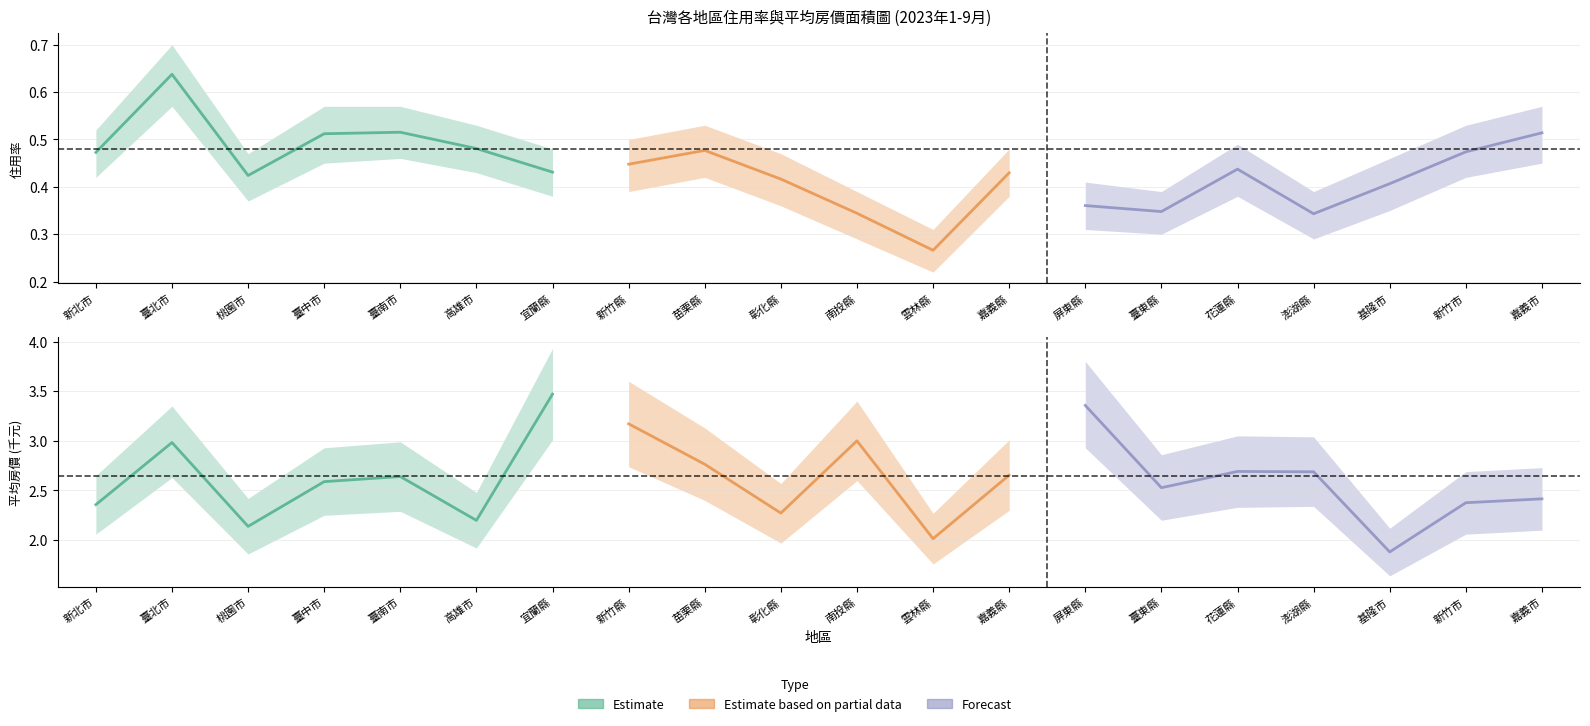

Reading right to left, what are all the values shown in this chart?

住用率 (中): 嘉義市=0.5	新竹市=0.5	基隆市=0.4	澎湖縣=0.3	花蓮縣=0.4	臺東縣=0.3	屏東縣=0.4	嘉義縣=0.4	雲林縣=0.3	南投縣=0.3	彰化縣=0.4	苗栗縣=0.5	新竹縣=0.4	宜蘭縣=0.4	高雄市=0.5	臺南市=0.5	臺中市=0.5	桃園市=0.4	臺北市=0.6	新北市=0.5
住用率 (上): 嘉義市=0.6	新竹市=0.5	基隆市=0.5	澎湖縣=0.4	花蓮縣=0.5	臺東縣=0.4	屏東縣=0.4	嘉義縣=0.5	雲林縣=0.3	南投縣=0.4	彰化縣=0.5	苗栗縣=0.5	新竹縣=0.5	宜蘭縣=0.5	高雄市=0.5	臺南市=0.6	臺中市=0.6	桃園市=0.5	臺北市=0.7	新北市=0.5
住用率 (下): 嘉義市=0.5	新竹市=0.4	基隆市=0.3	澎湖縣=0.3	花蓮縣=0.4	臺東縣=0.3	屏東縣=0.3	嘉義縣=0.4	雲林縣=0.2	南投縣=0.3	彰化縣=0.4	苗栗縣=0.4	新竹縣=0.4	宜蘭縣=0.4	高雄市=0.4	臺南市=0.5	臺中市=0.5	桃園市=0.4	臺北市=0.6	新北市=0.4
平均房價 (中，千元): 嘉義市=2.4	新竹市=2.4	基隆市=1.9	澎湖縣=2.7	花蓮縣=2.7	臺東縣=2.5	屏東縣=3.4	嘉義縣=2.7	雲林縣=2.0	南投縣=3.0	彰化縣=2.3	苗栗縣=2.8	新竹縣=3.2	宜蘭縣=3.5	高雄市=2.2	臺南市=2.6	臺中市=2.6	桃園市=2.1	臺北市=3.0	新北市=2.4
平均房價 (上，千元): 嘉義市=2.7	新竹市=2.7	基隆市=2.1	澎湖縣=3.0	花蓮縣=3.0	臺東縣=2.9	屏東縣=3.8	嘉義縣=3.0	雲林縣=2.3	南投縣=3.4	彰化縣=2.6	苗栗縣=3.1	新竹縣=3.6	宜蘭縣=3.9	高雄市=2.5	臺南市=3.0	臺中市=2.9	桃園市=2.4	臺北市=3.4	新北市=2.6
平均房價 (下，千元): 嘉義市=2.1	新竹市=2.1	基隆市=1.6	澎湖縣=2.3	花蓮縣=2.3	臺東縣=2.2	屏東縣=2.9	嘉義縣=2.3	雲林縣=1.8	南投縣=2.6	彰化縣=2.0	苗栗縣=2.4	新竹縣=2.7	宜蘭縣=3.0	高雄市=1.9	臺南市=2.3	臺中市=2.2	桃園市=1.9	臺北市=2.6	新北市=2.1